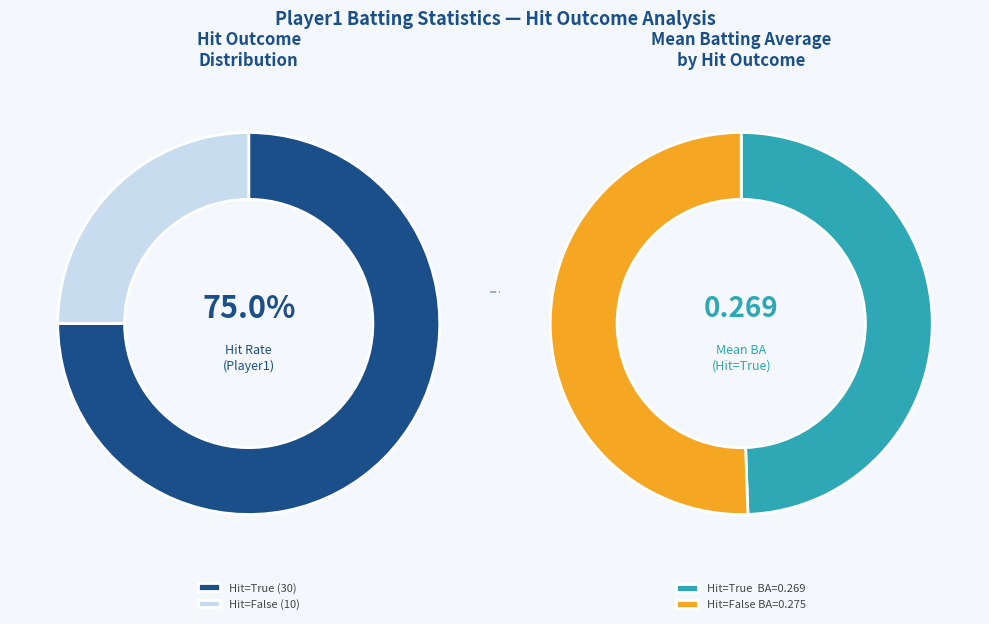

True or false: 21 accounts for 12% of the total.

False